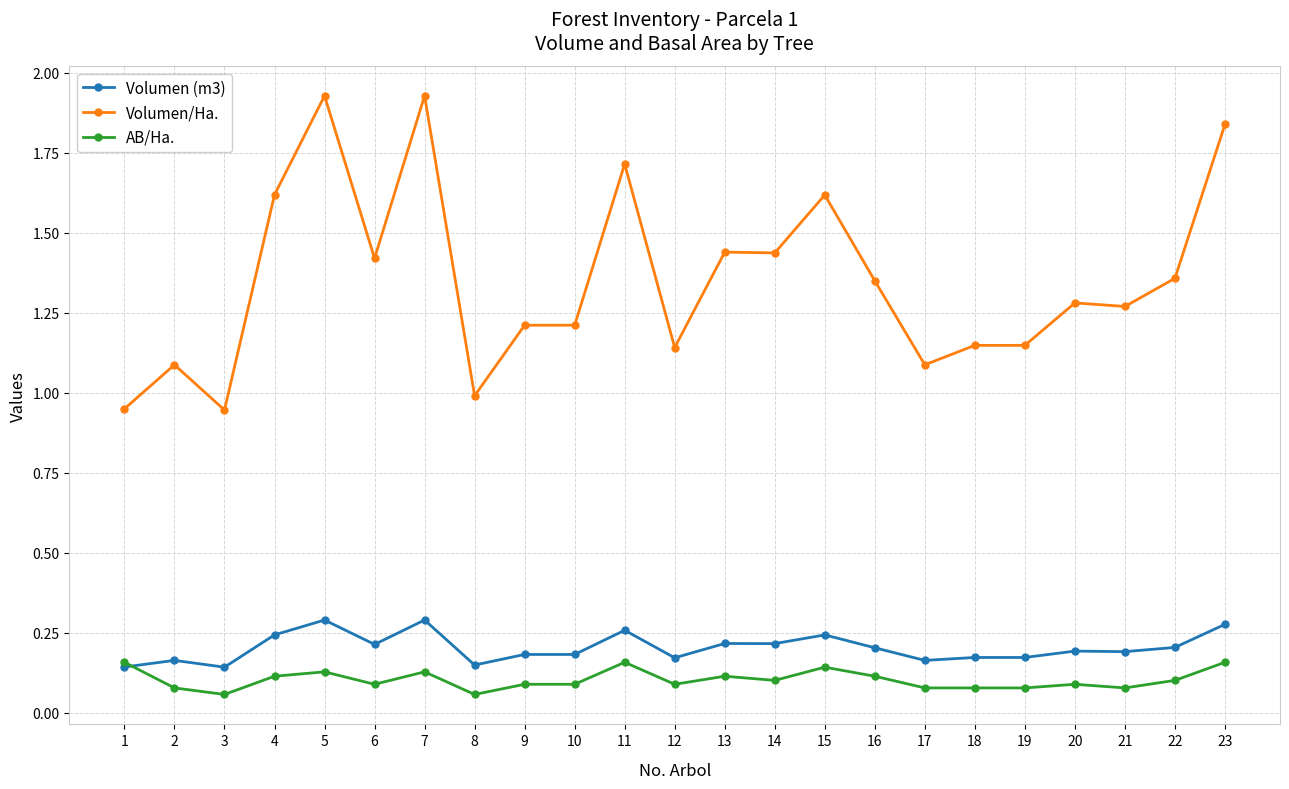

Is it true that AB/Ha. equals 0.1 at 15?

True